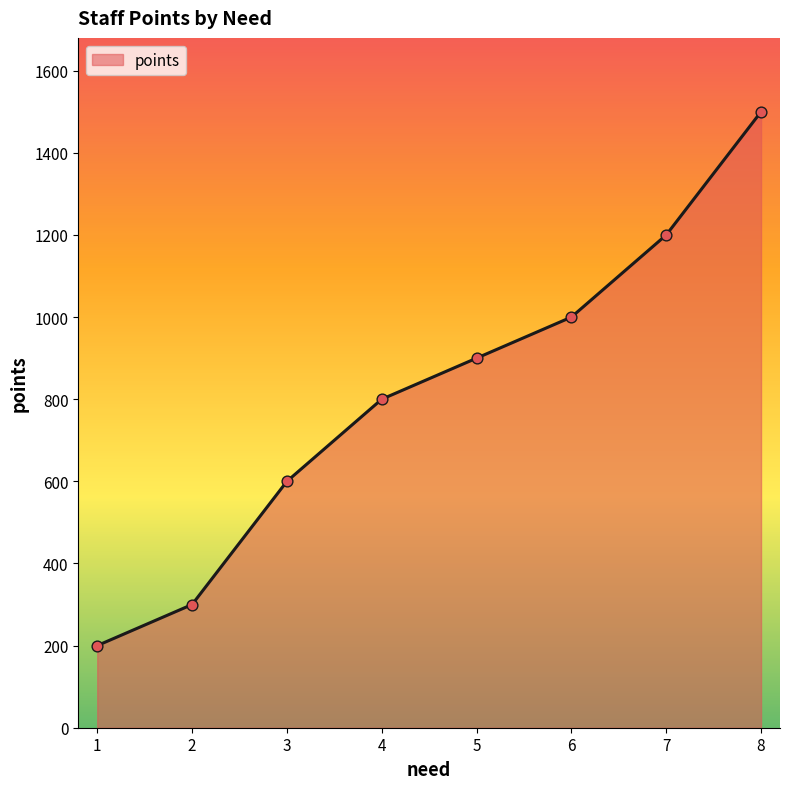

What is the change in value from 1 to 7?

+1000